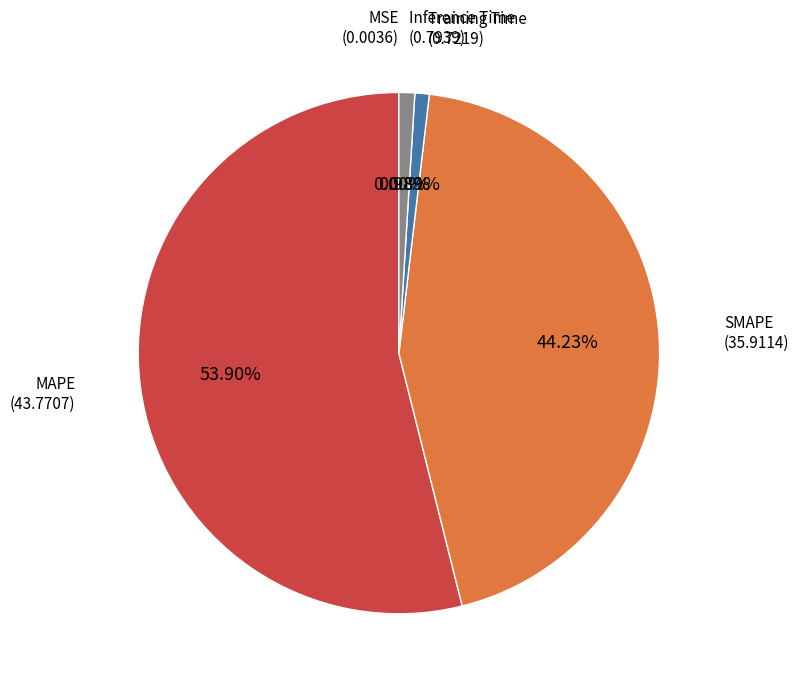

Is there a majority slice in this chart?

Yes